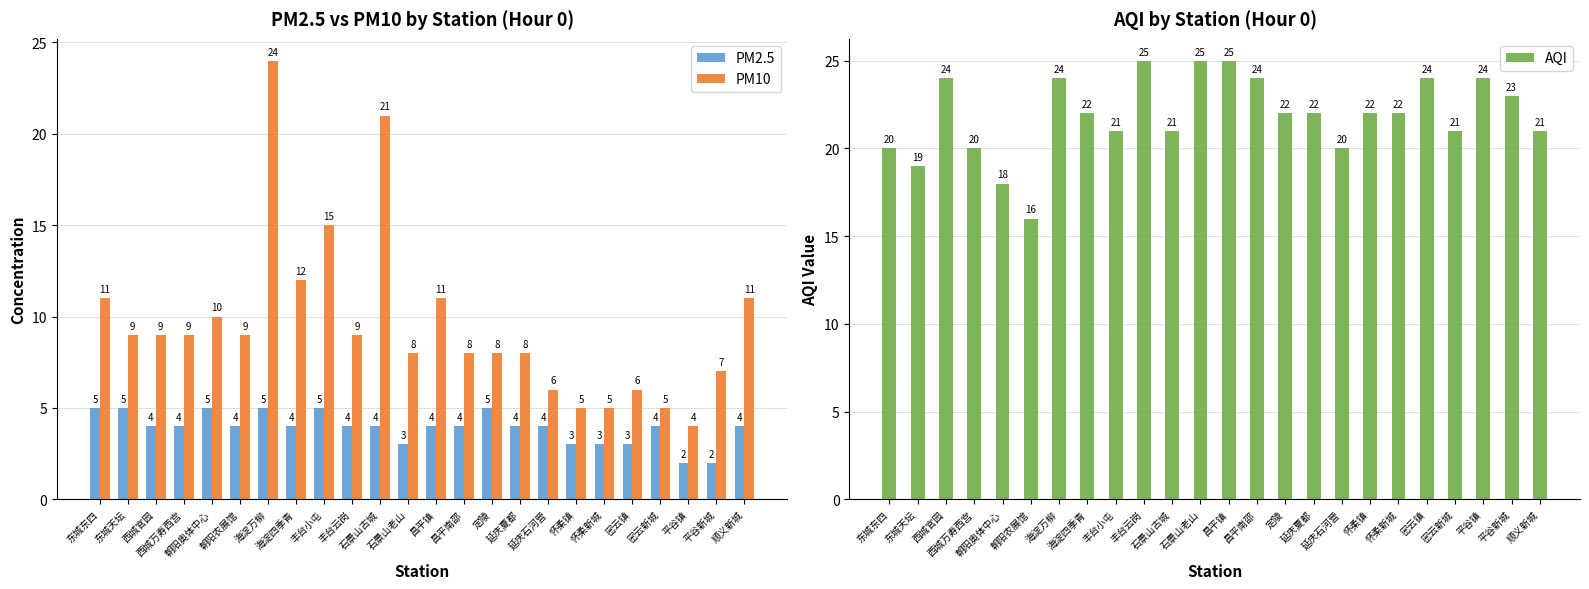

List the series in order of their overall mean, lowest first.

PM2.5, PM10, AQI